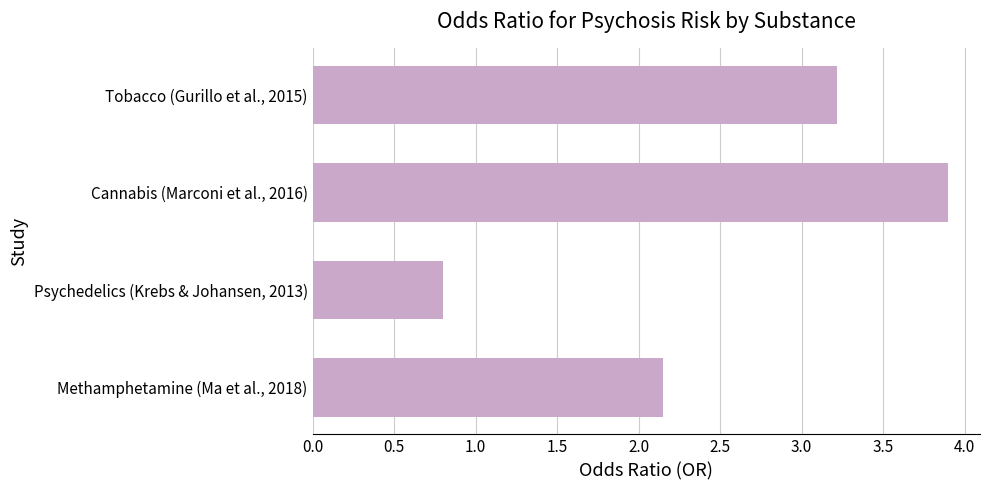

Where is the data nearest to the value 2?

Methamphetamine (Ma et al., 2018)